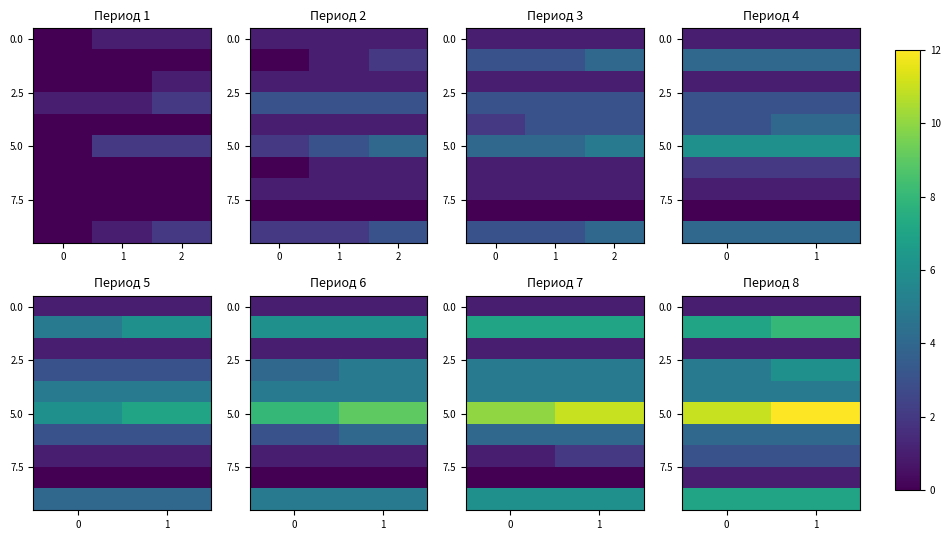

How many data points does each series have?

2